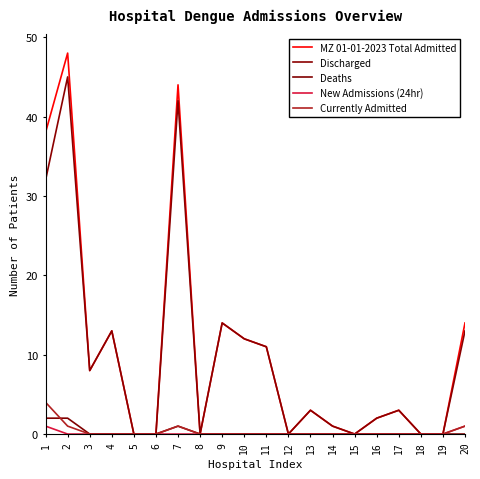

True or false: Discharged and Deaths cross at least once.

False